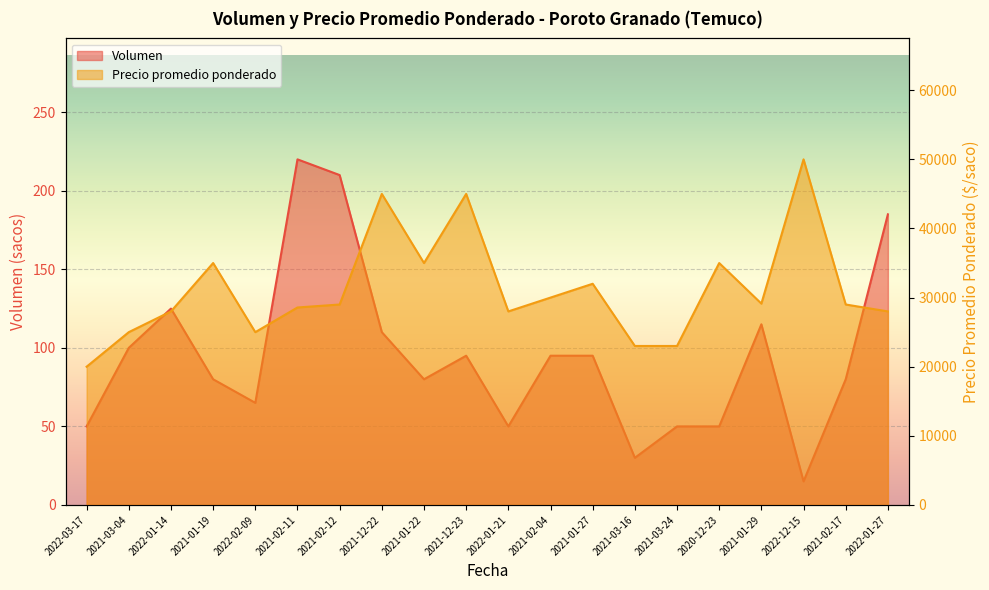

What is the difference between the Volumen values at 2021-02-12 and 2021-01-22?

130